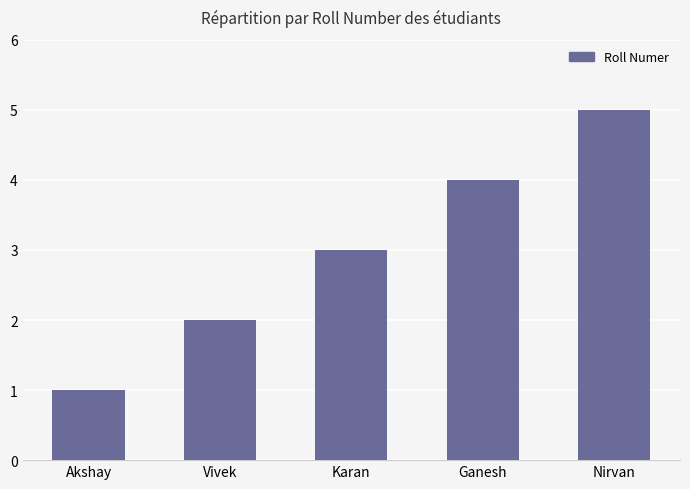

True or false: the data shows 2 at Nirvan.

False